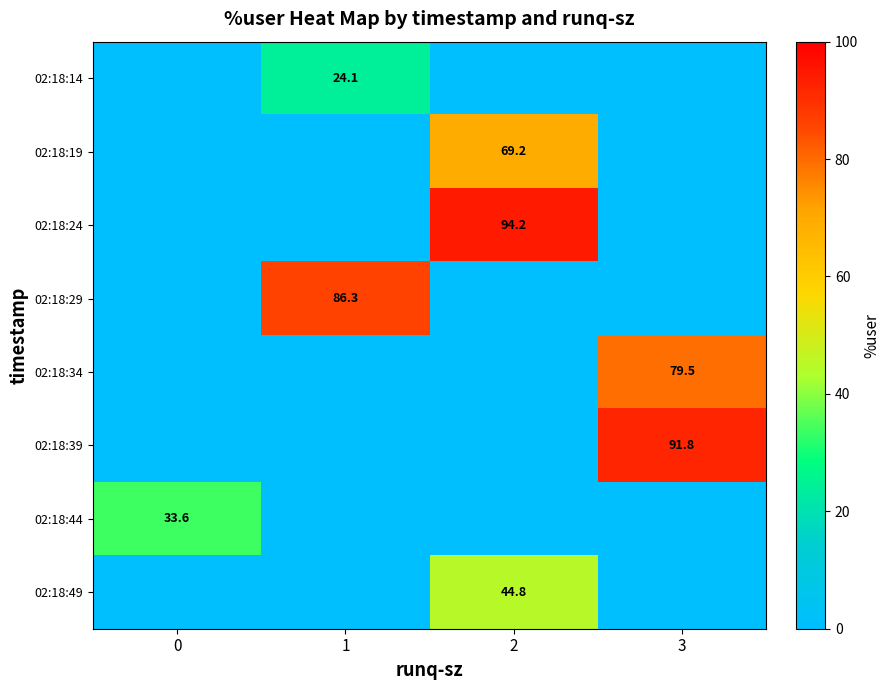

Is it true that 02:18:19 equals 69.2 at 2?

True